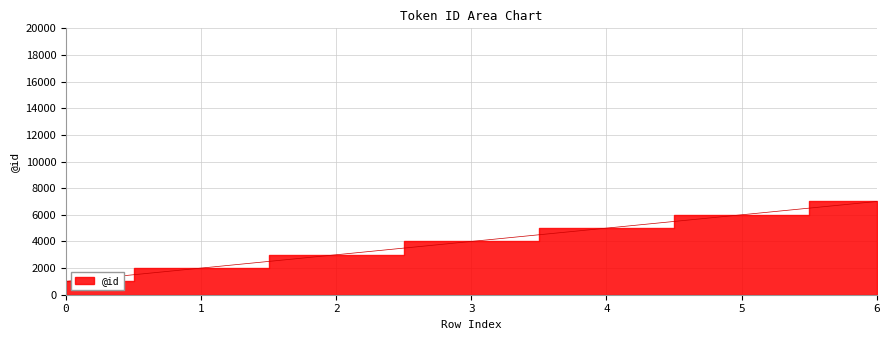

What is the greatest value displayed?

7000